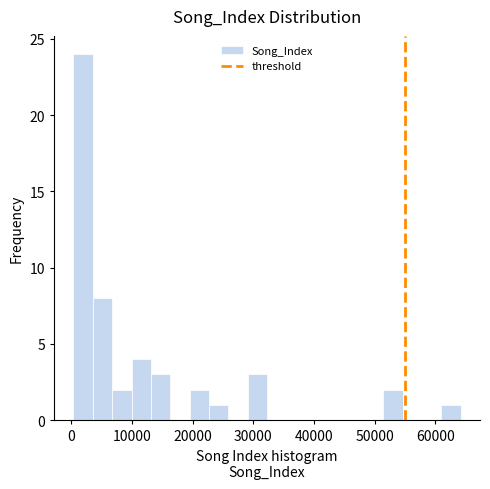

Read against the x-axis, roughly where is the centre of the tallest bar?

2000